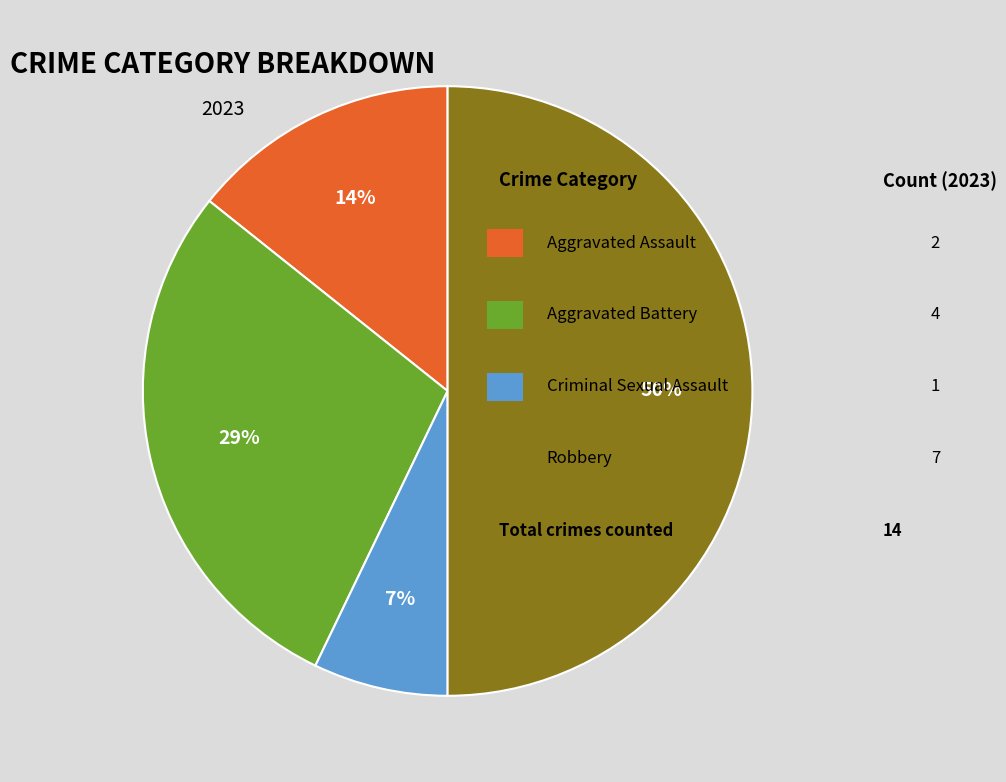

To the nearest percent, what is the difference between the largest and smallest slice percentages?

43%